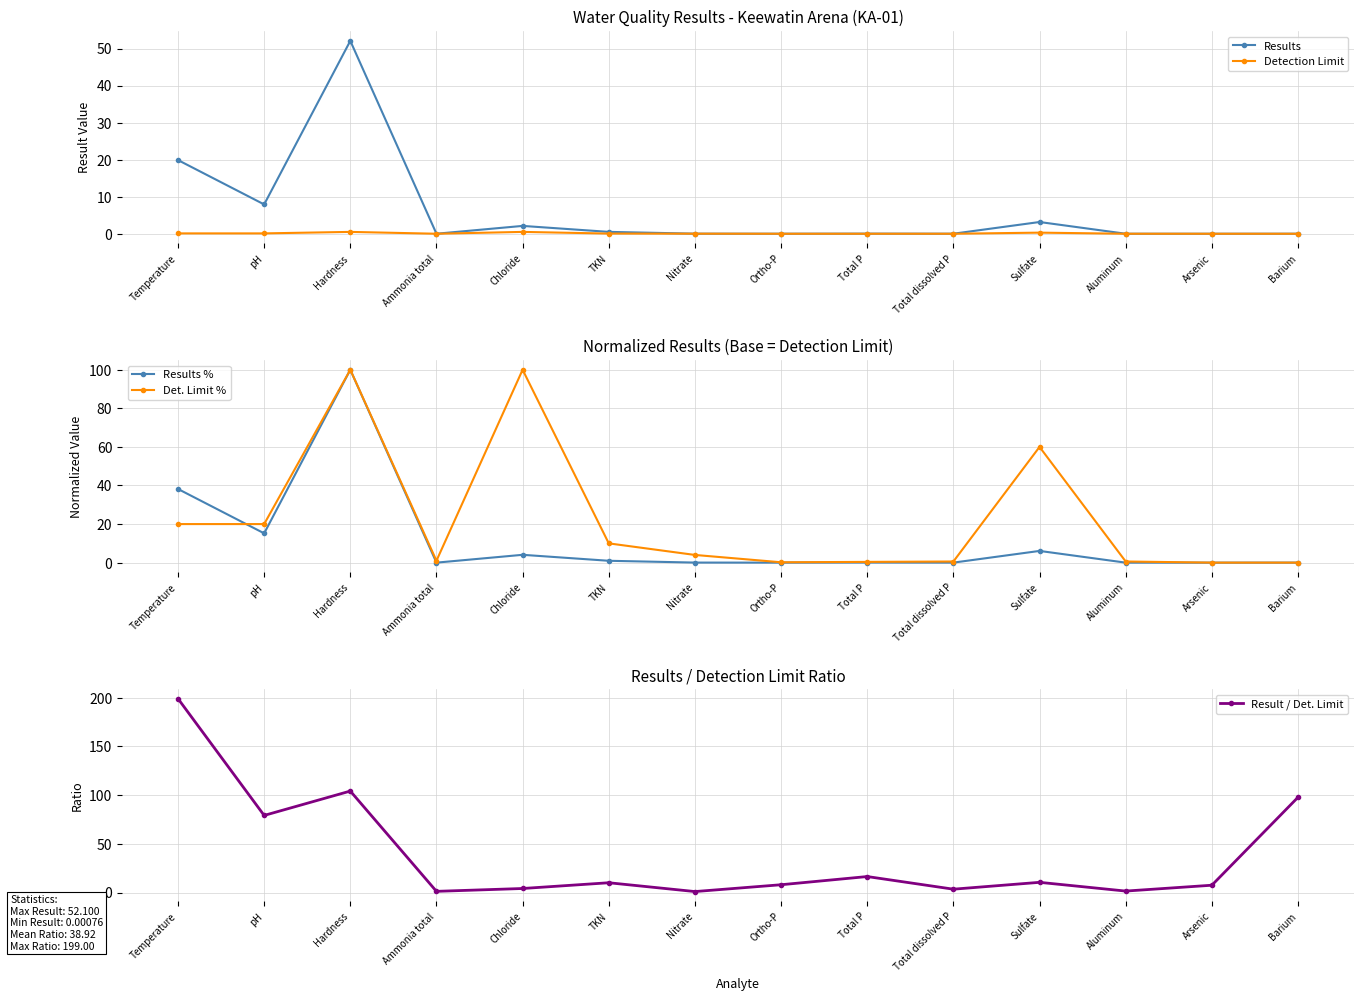

Read the Results % value at TKN.

1.0